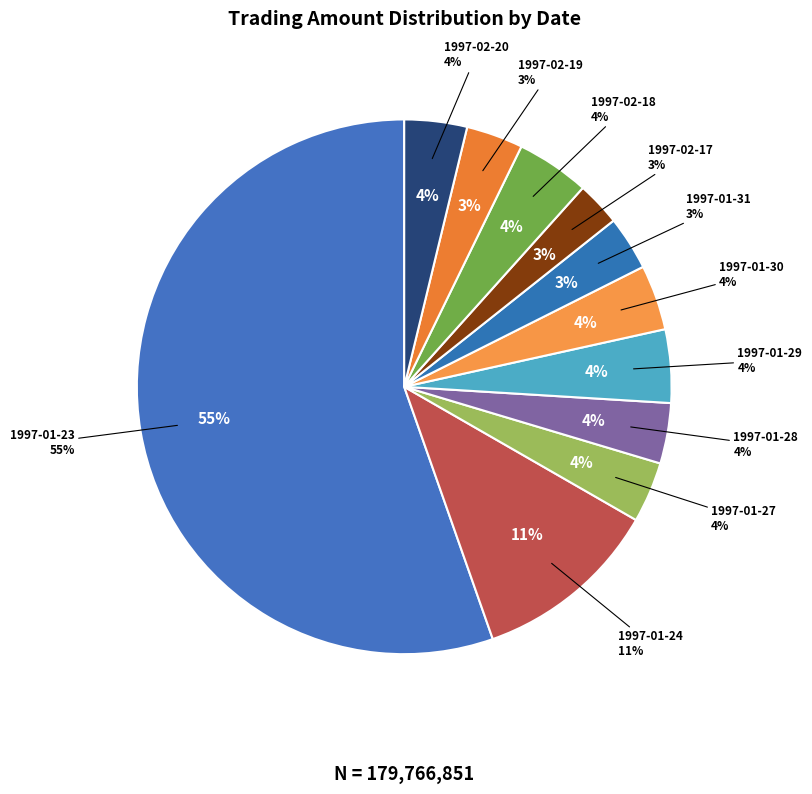

Is it true that 1997-02-20 is 18% of the pie?

False